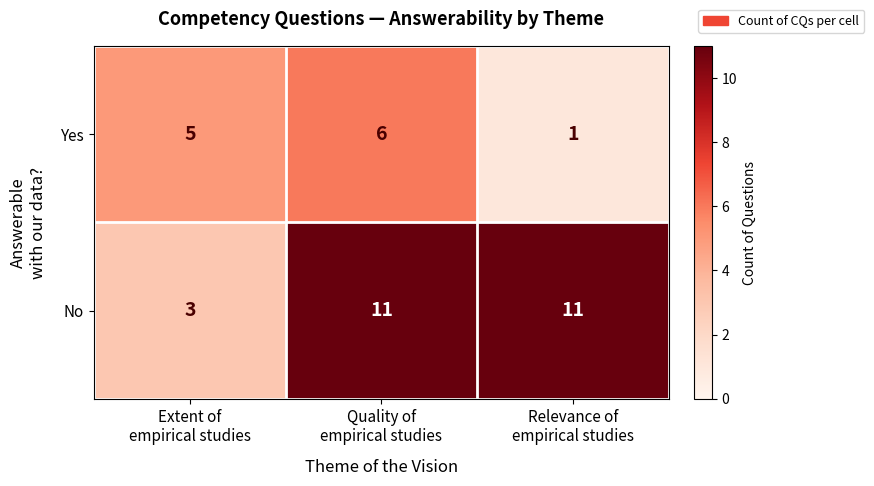

At how many categories does at least one series exceed 3?

3